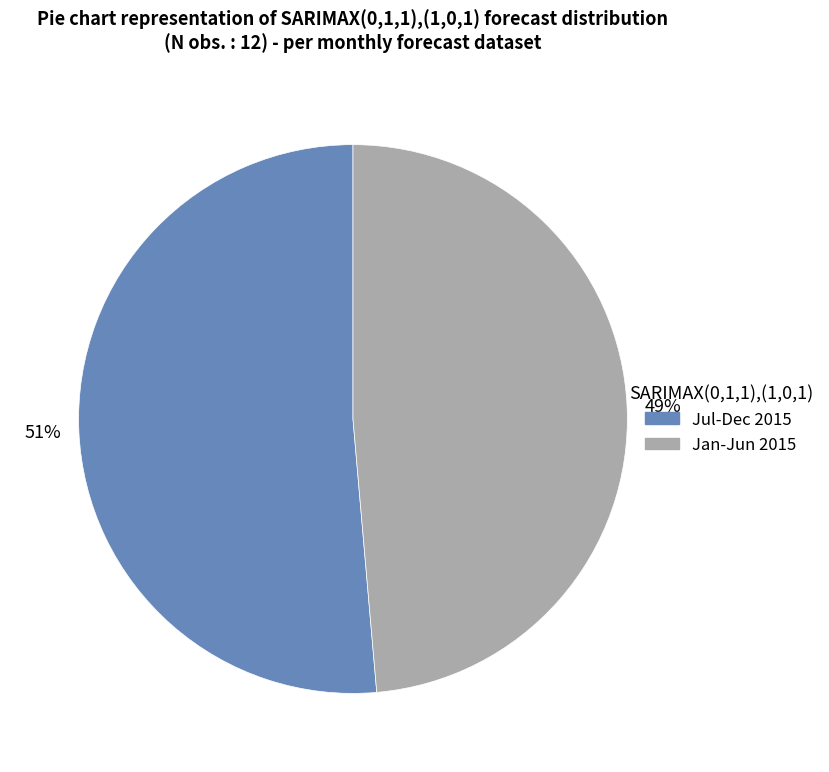

Is there a majority slice in this chart?

Yes